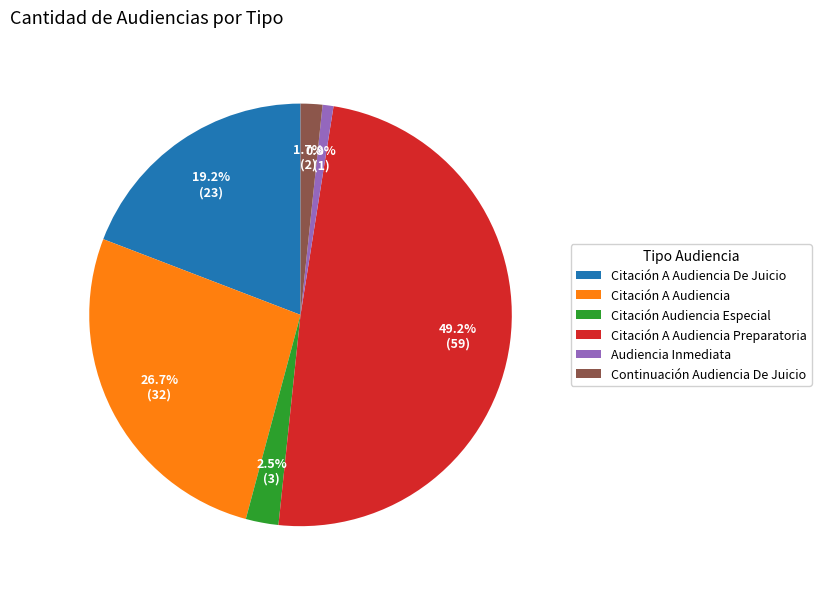

Count the number of slices in the pie.

6